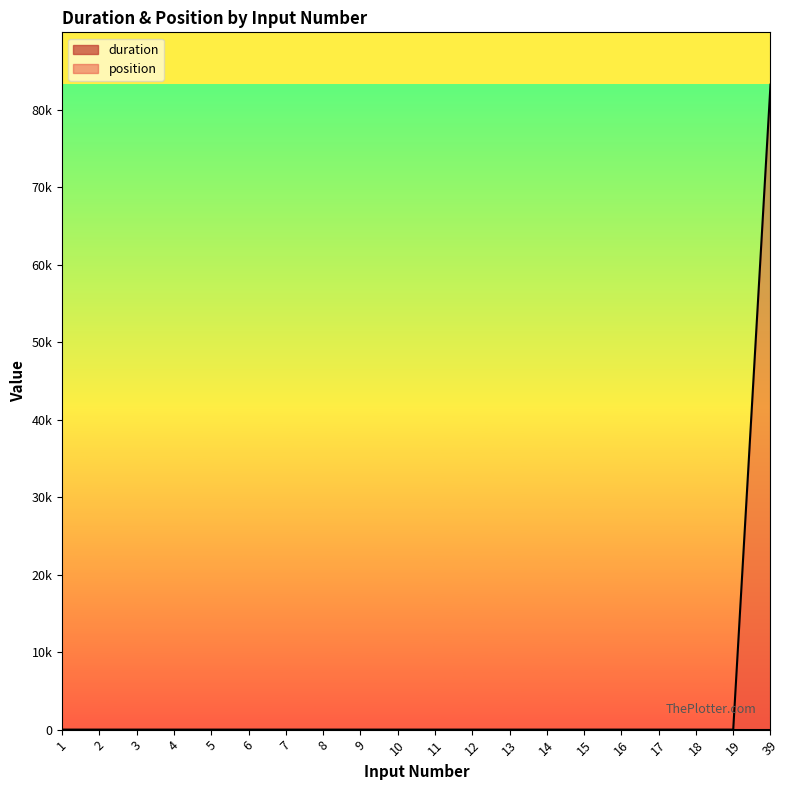

Is it true that the value at 19 is 37273?

False